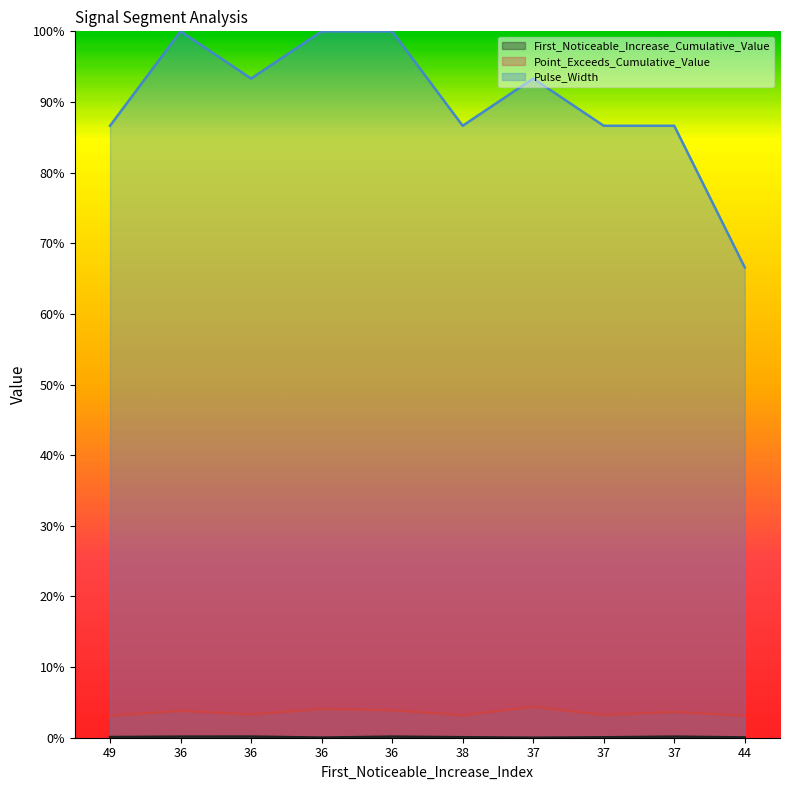

What are all the series names shown in the legend?

First_Noticeable_Increase_Cumulative_Value, Point_Exceeds_Cumulative_Value, Pulse_Width